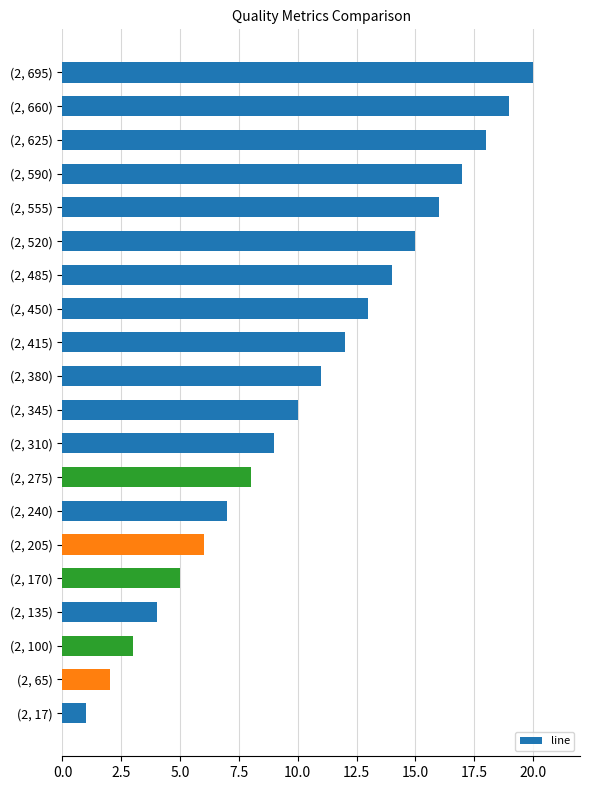

List the labels in order of value, smallest first.

(2, 17), (2, 65), (2, 100), (2, 135), (2, 170), (2, 205), (2, 240), (2, 275), (2, 310), (2, 345), (2, 380), (2, 415), (2, 450), (2, 485), (2, 520), (2, 555), (2, 590), (2, 625), (2, 660), (2, 695)